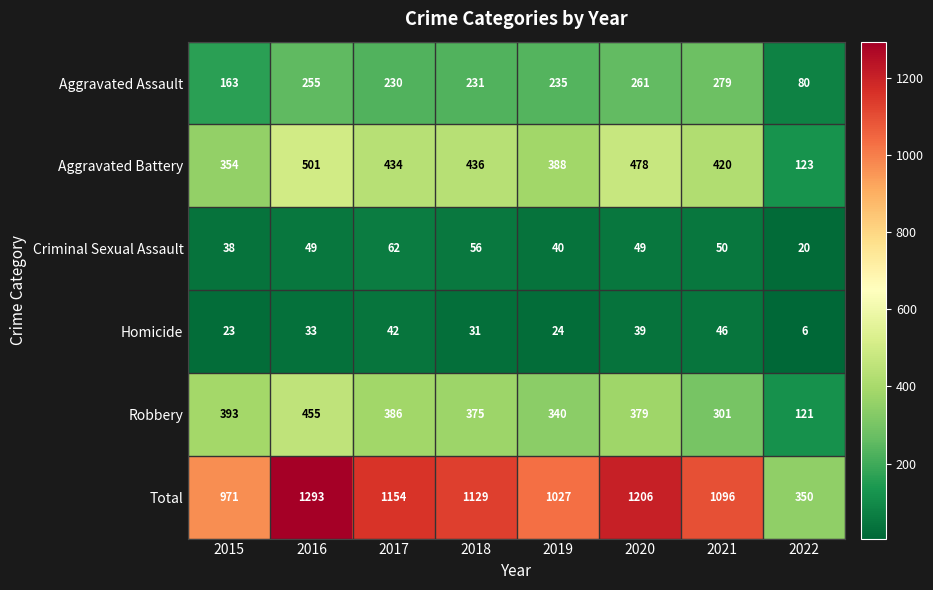

Which label corresponds to the smallest value in the chart?

2022